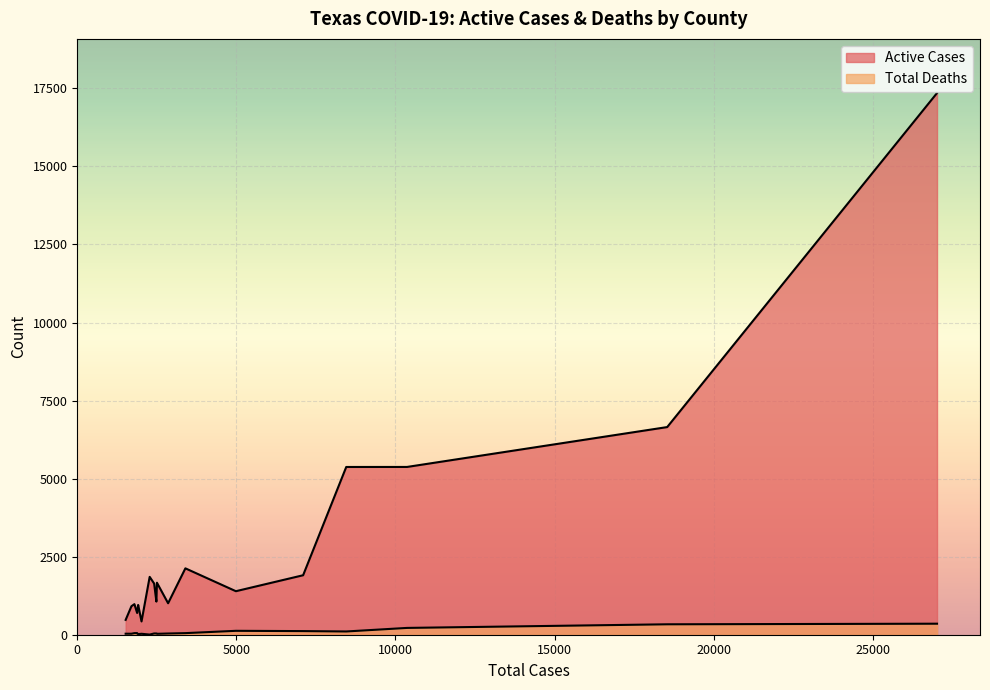

True or false: Total Deaths has more than 0 interior local peaks.

True